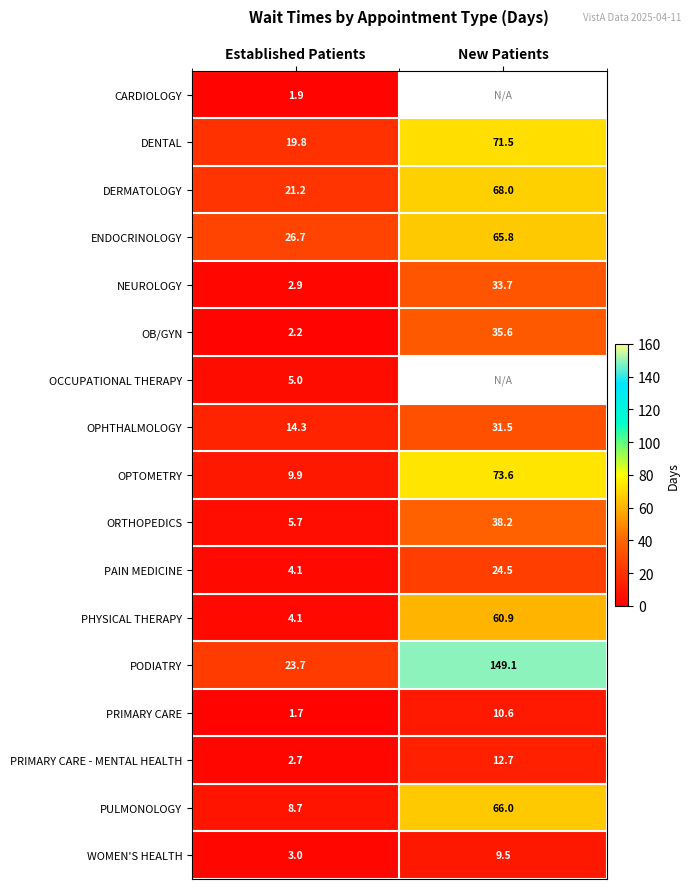

Rank the categories by DENTAL value from lowest to highest.

Established Patients, New Patients